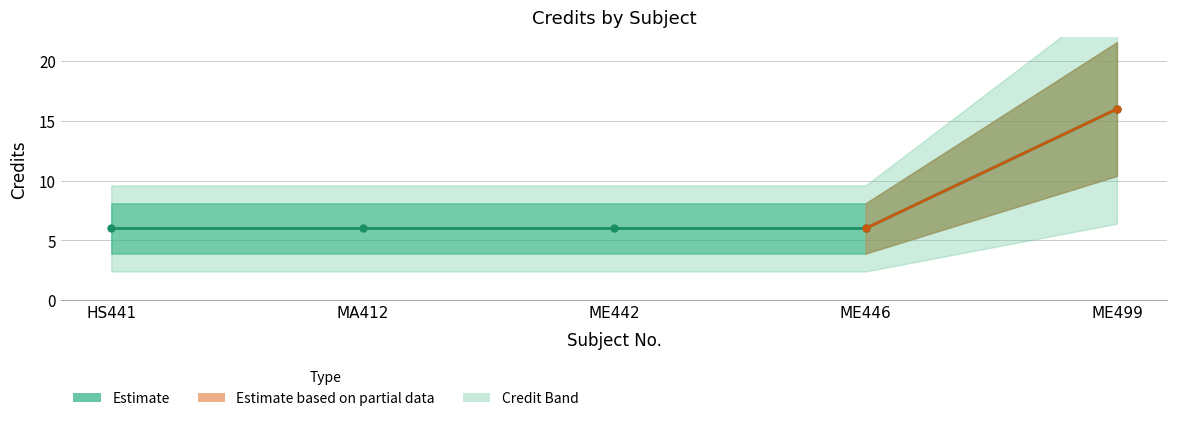

What position from the right is ME446?

2